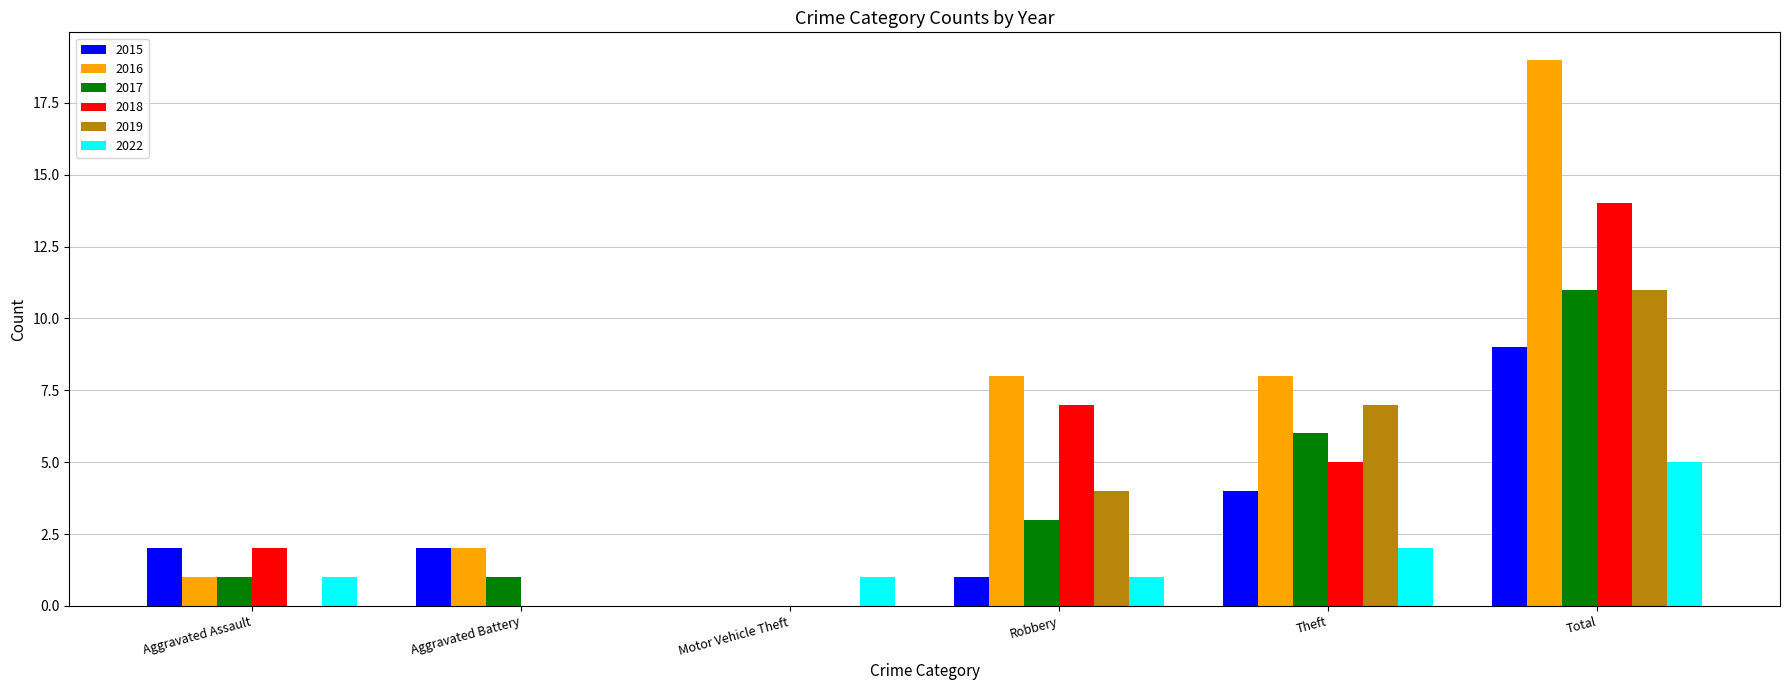

What is the sum of the 2017 values at Robbery and Motor Vehicle Theft?

3